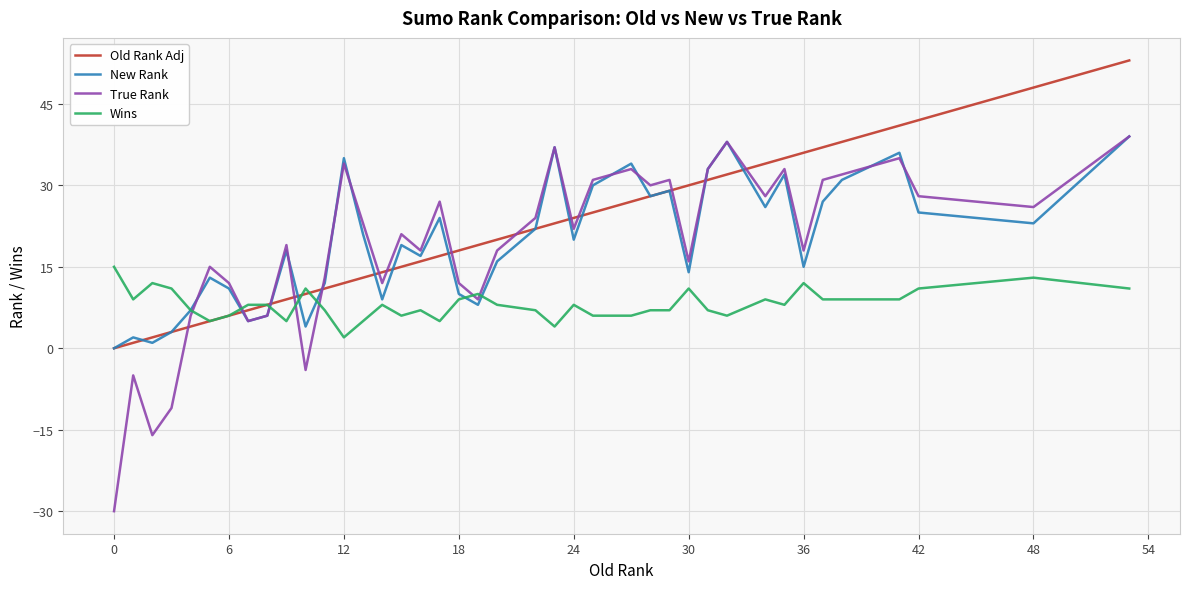

Which series ends up on top after the final intersection of Old Rank Adj and True Rank?

Old Rank Adj